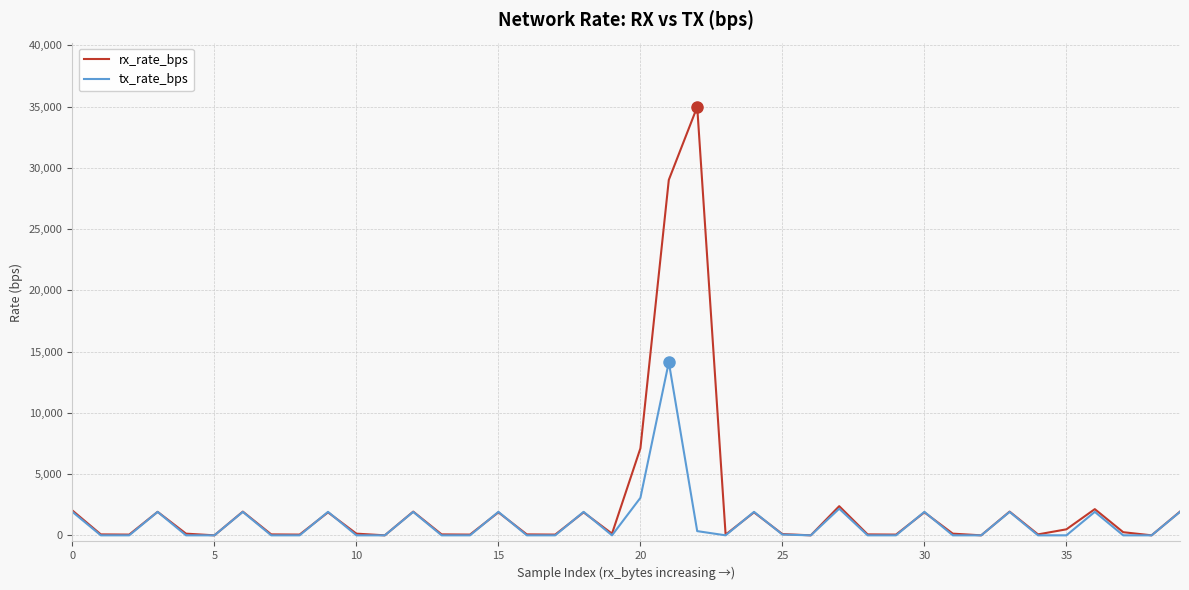

Which series has the largest range (max minus min)?

rx_rate_bps